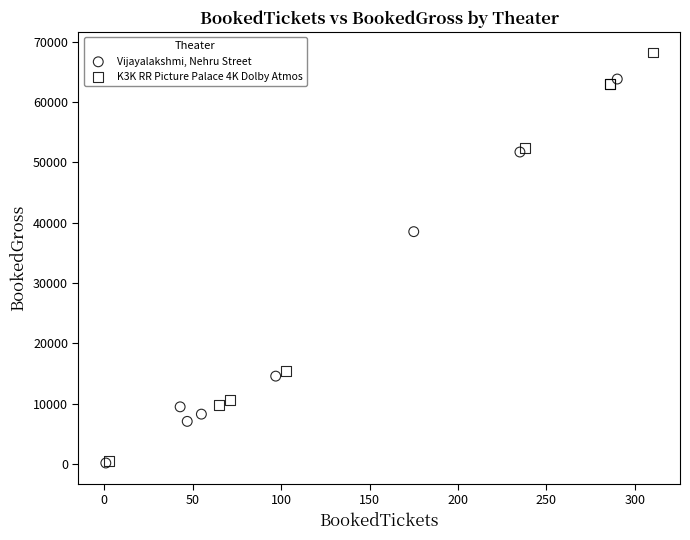

Which series reaches the maximum Y coordinate?

K3K RR Picture Palace 4K Dolby Atmos